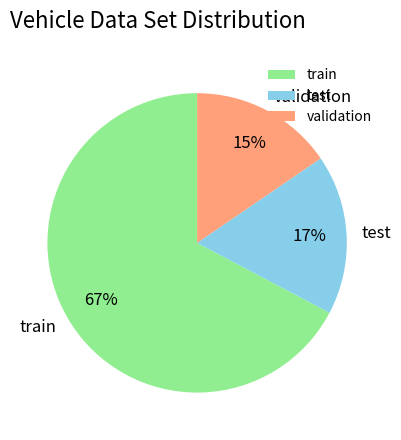

Which slice is the smallest?

validation